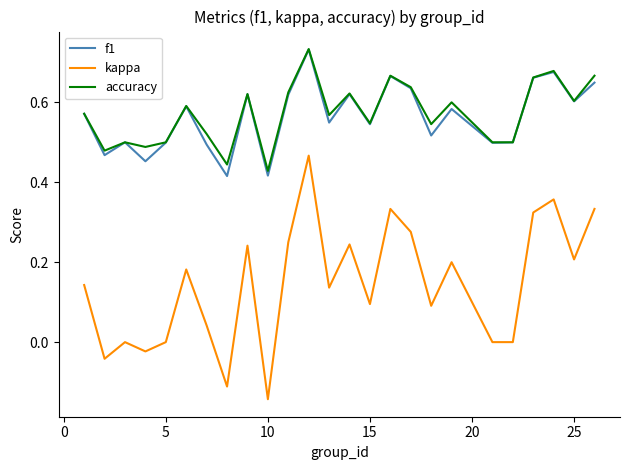

True or false: f1 and kappa intersect in this chart.

False